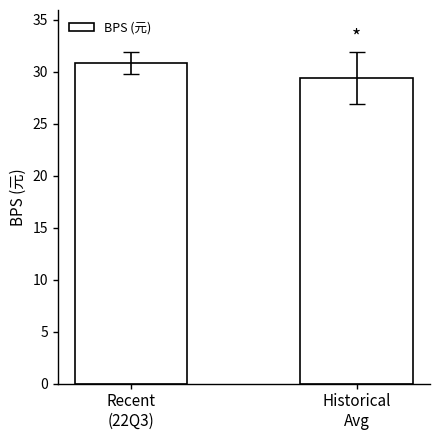

Between Recent
(22Q3) and Historical
Avg, which is larger?

Recent
(22Q3)